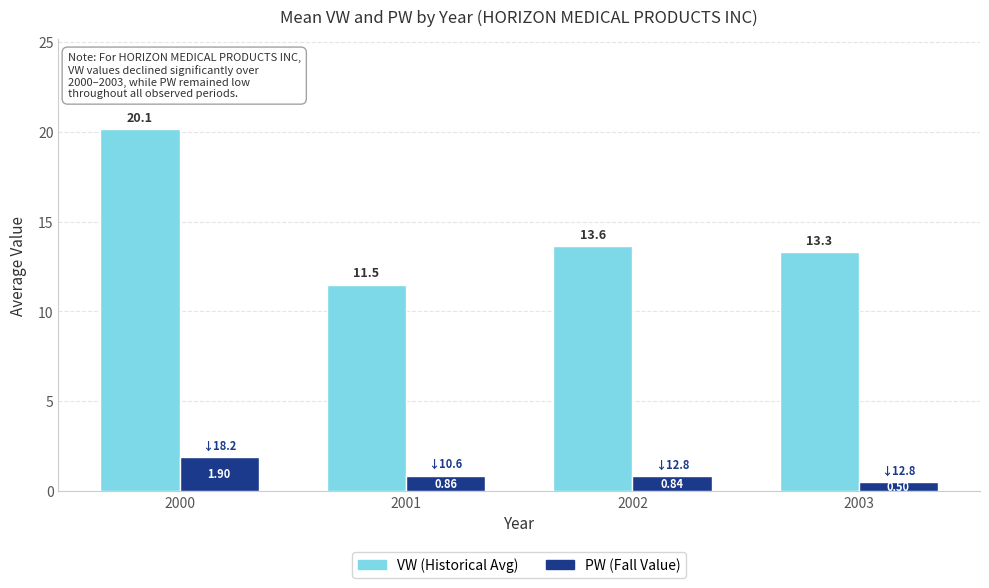

What are all the series names shown in the legend?

VW (Historical Avg), PW (Fall Value)